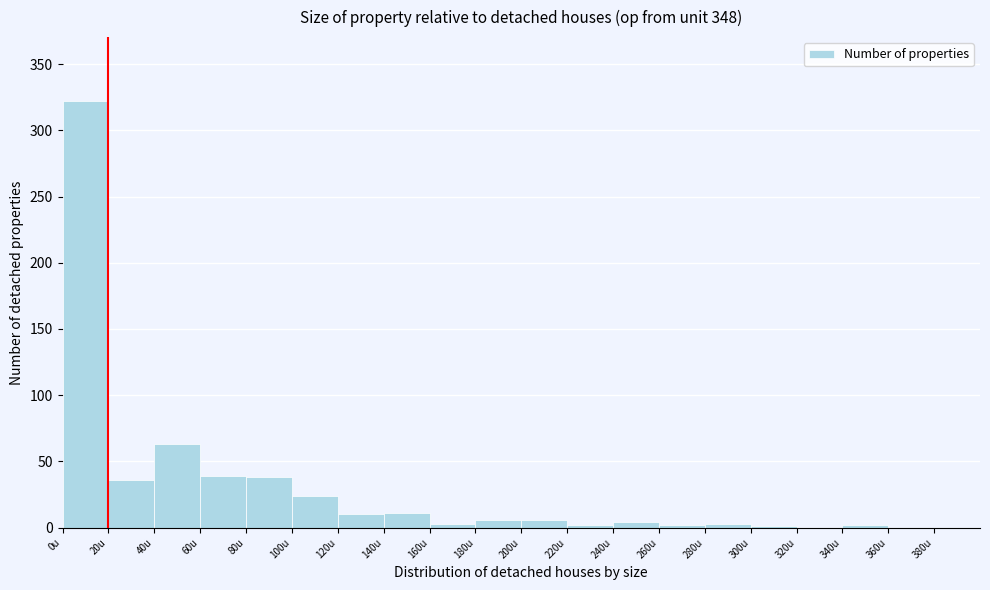

Reading left to right, transcribe this chart: for each bar, give the range it covers on the x-axis and its height. The values are not printed on the chart, so give them approximately, as read against the axis.

0 to 20: 320
20 to 40: 35
40 to 60: 65
60 to 80: 40
80 to 100: 40
100 to 120: 25
120 to 140: 10
140 to 160: 10
160 to 180: under 5
180 to 200: 5
200 to 220: 5
220 to 240: under 5
240 to 260: under 5
260 to 280: under 5
280 to 300: under 5
300 to 320: under 5
320 to 340: 0
340 to 360: under 5
360 to 380: 0
380 to 400: 0